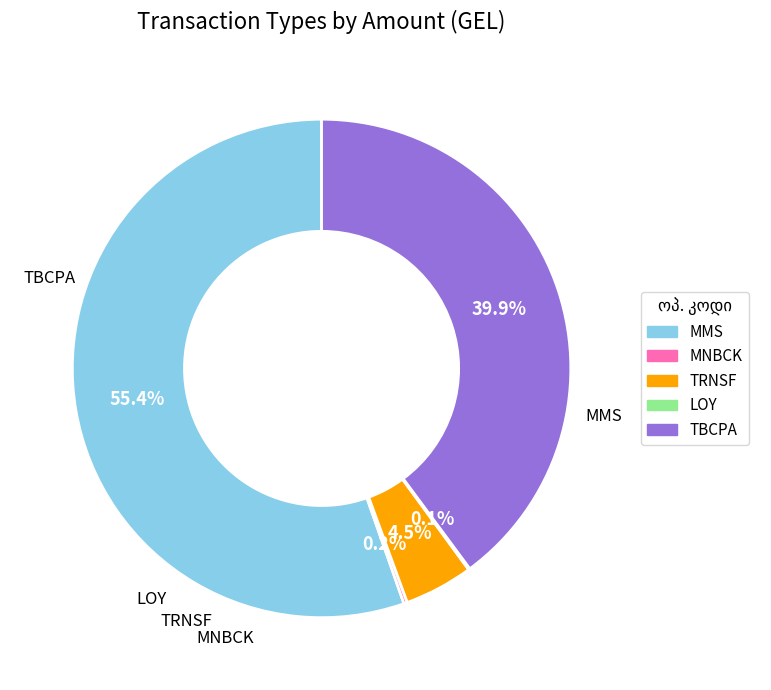

Is it true that MMS is 55% of the pie?

True